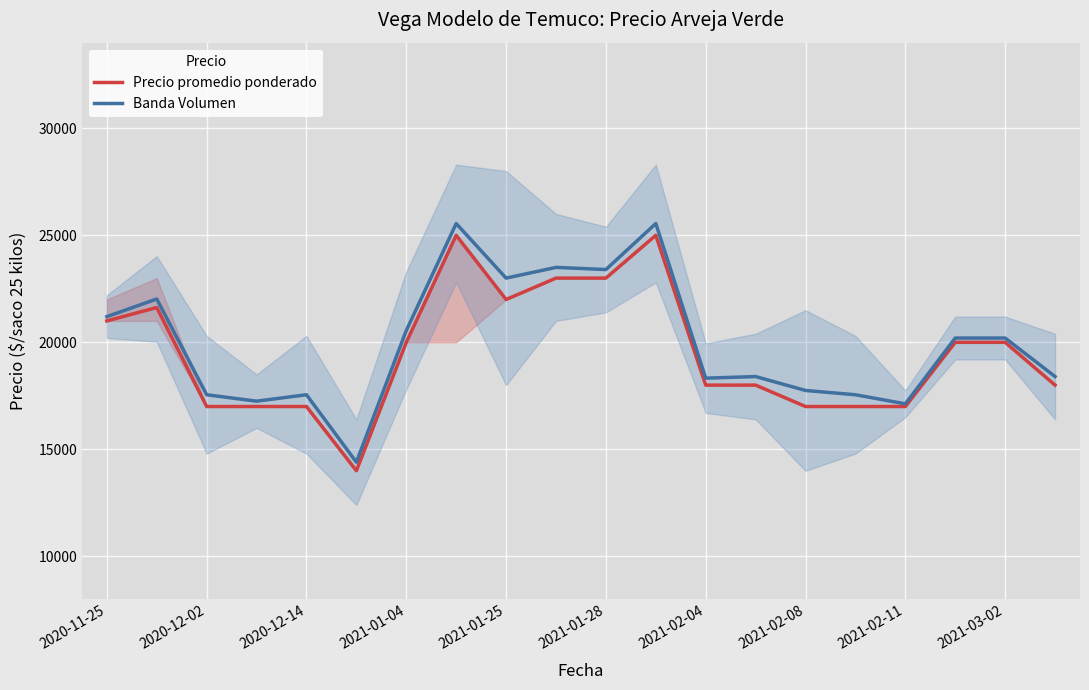

True or false: Precio promedio ponderado and Banda Volumen cross at least once.

False